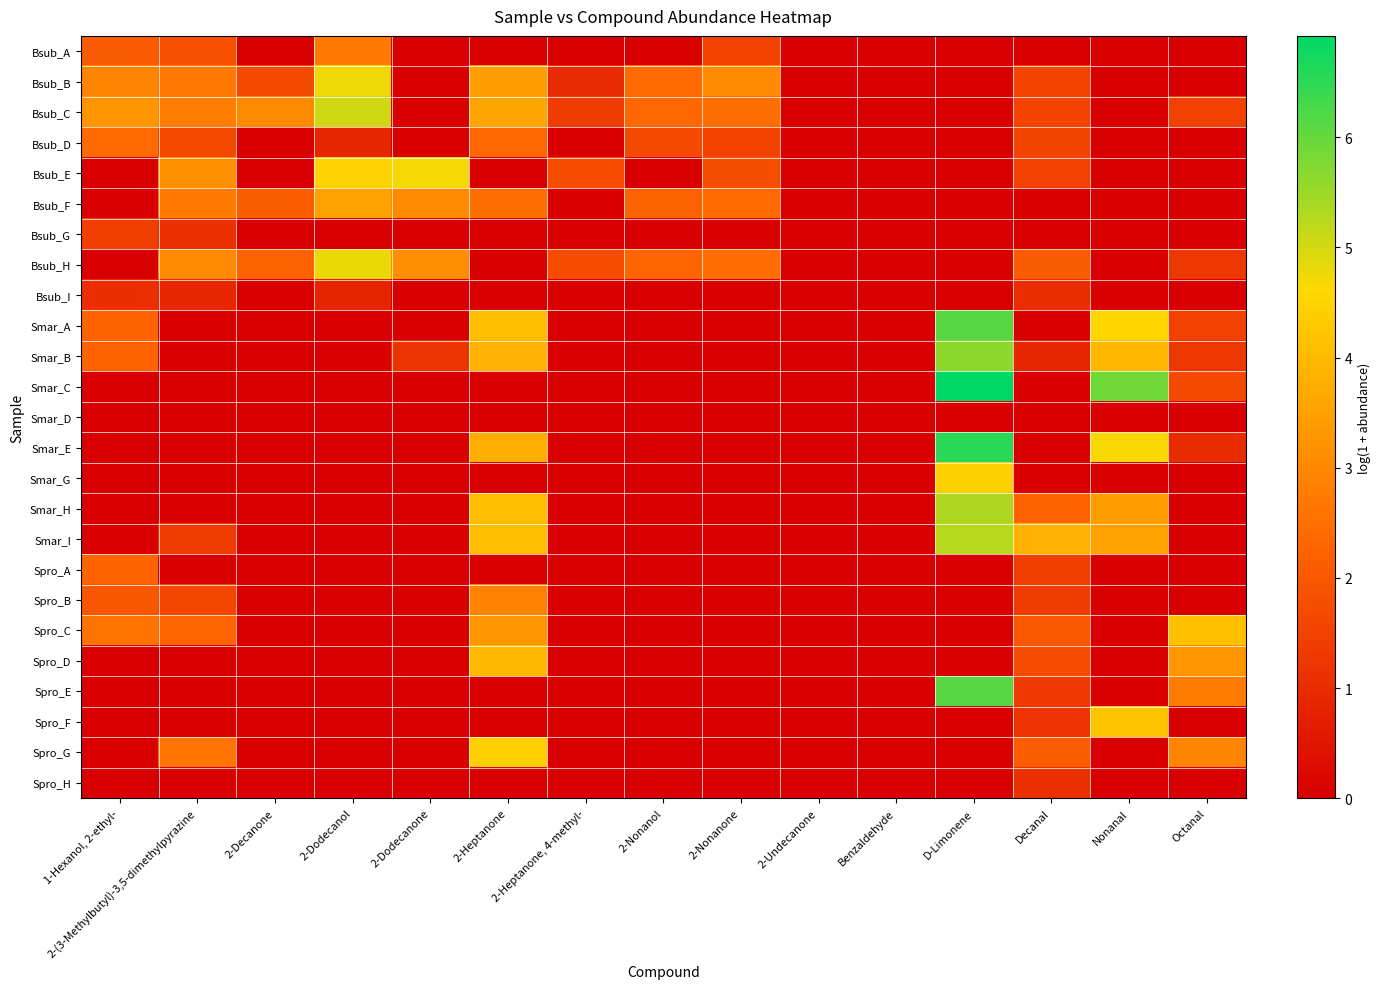

Which series has the largest total across all categories?

Bsub_C